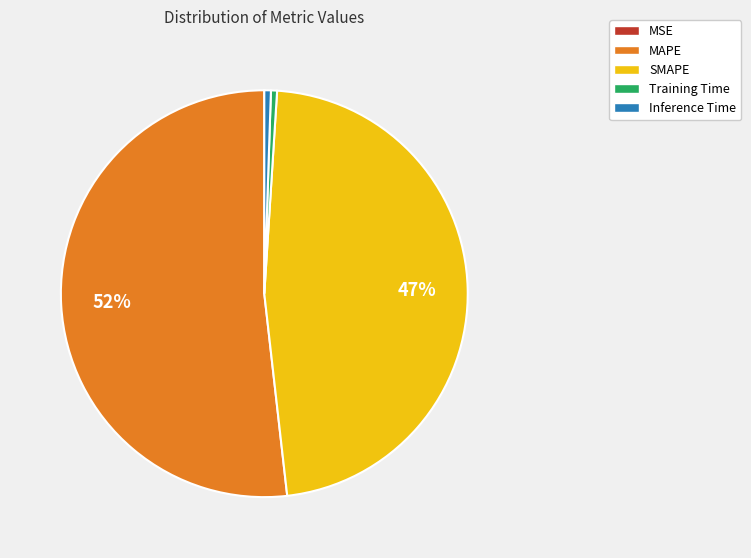

What is the largest slice in the pie chart?

MAPE